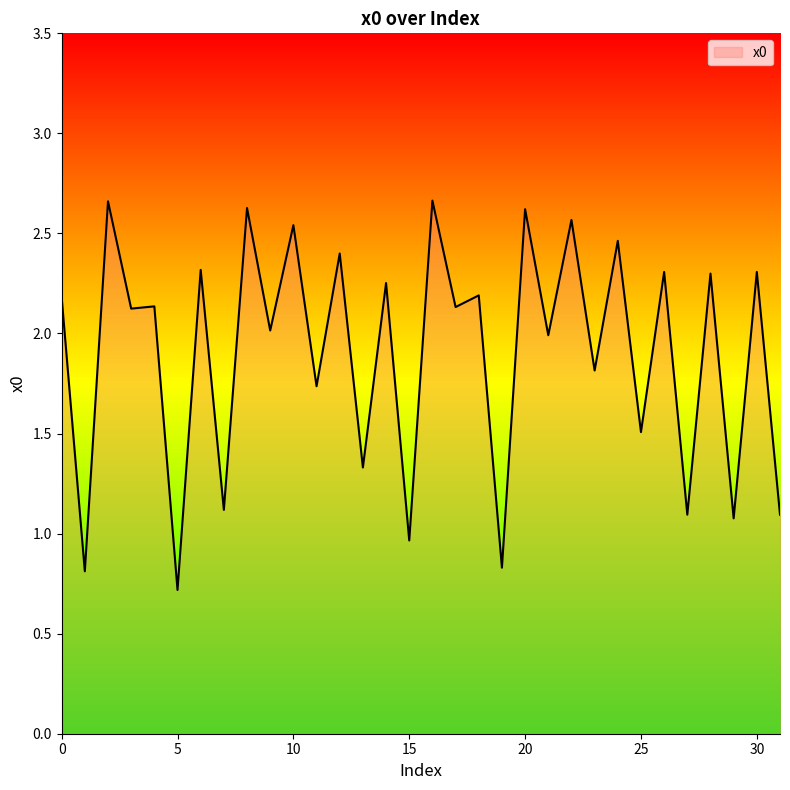

What is the difference between the maximum and minimum values?

1.9